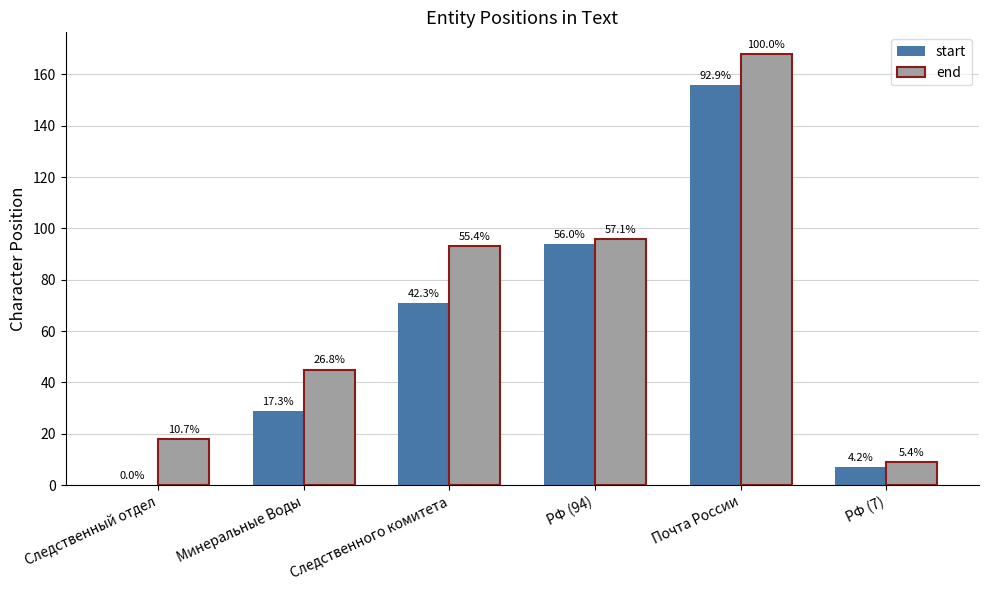

True or false: end has a value of 13 at РФ (7).

False